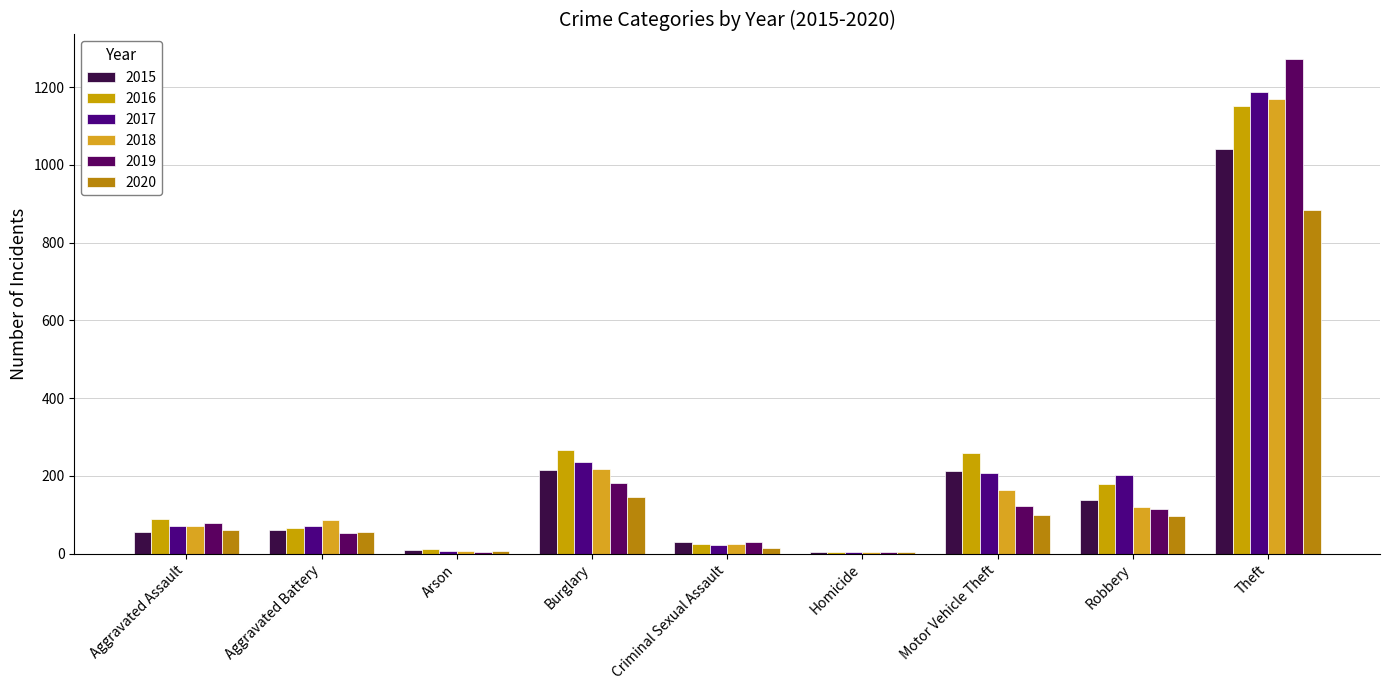

How many distinct data groups are displayed?

6